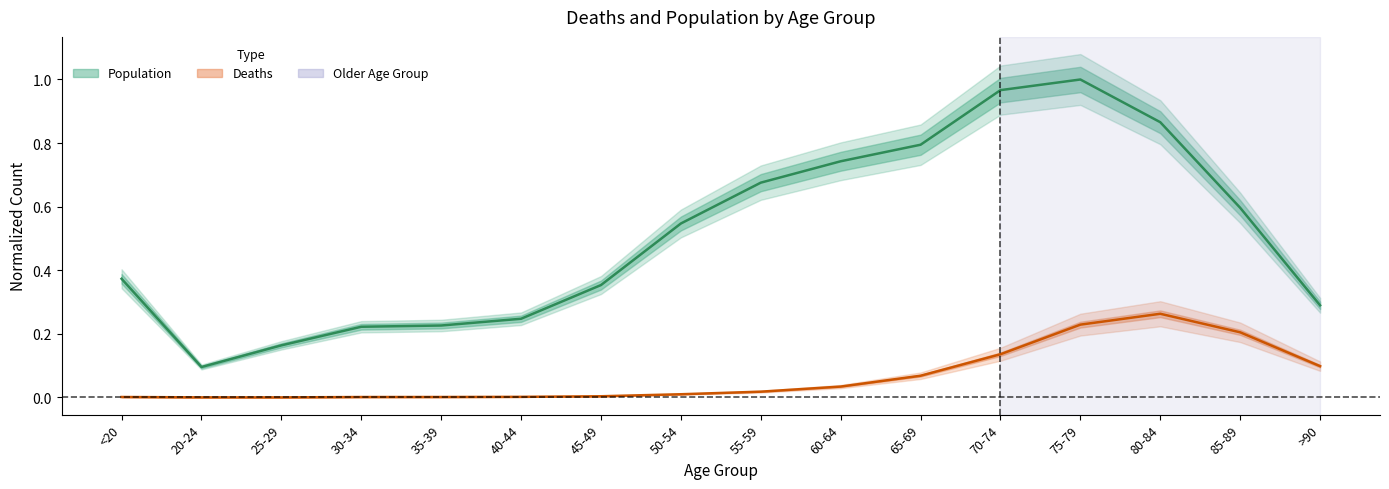

Is this an area chart (filled region under the line)?

No